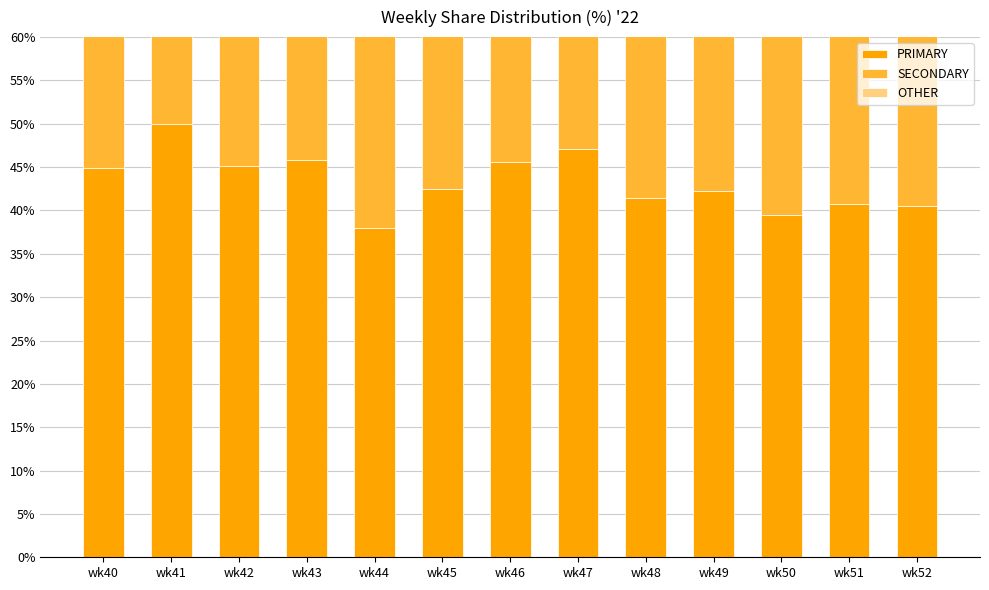

The SECONDARY series shows 33.9 at wk44. True or false?

False